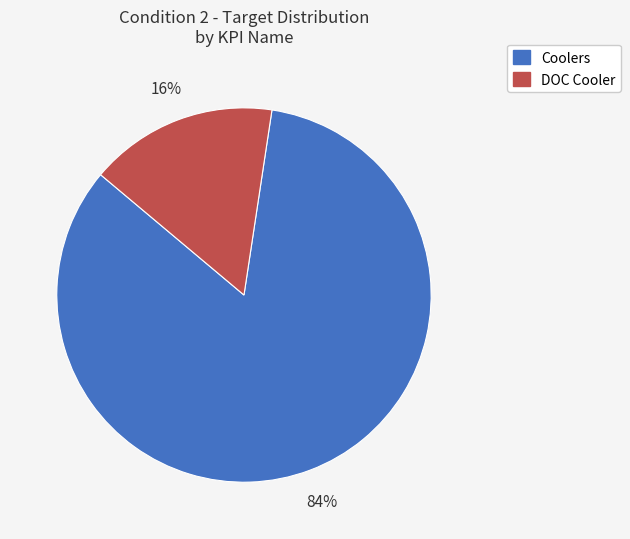

To the nearest percent, what is the average slice percentage?

50%